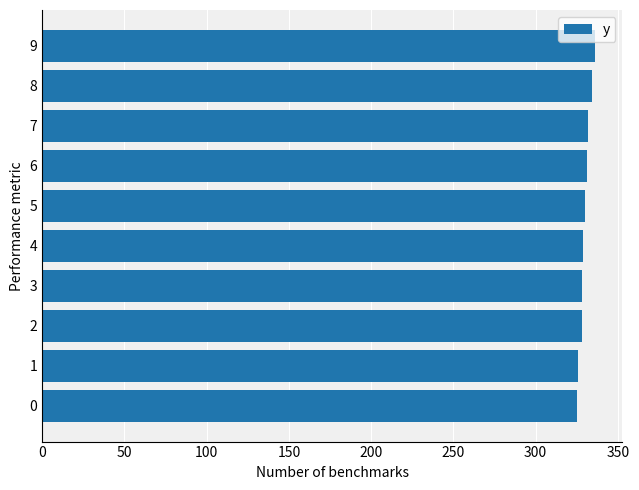

Count the number of categories in the chart.

10